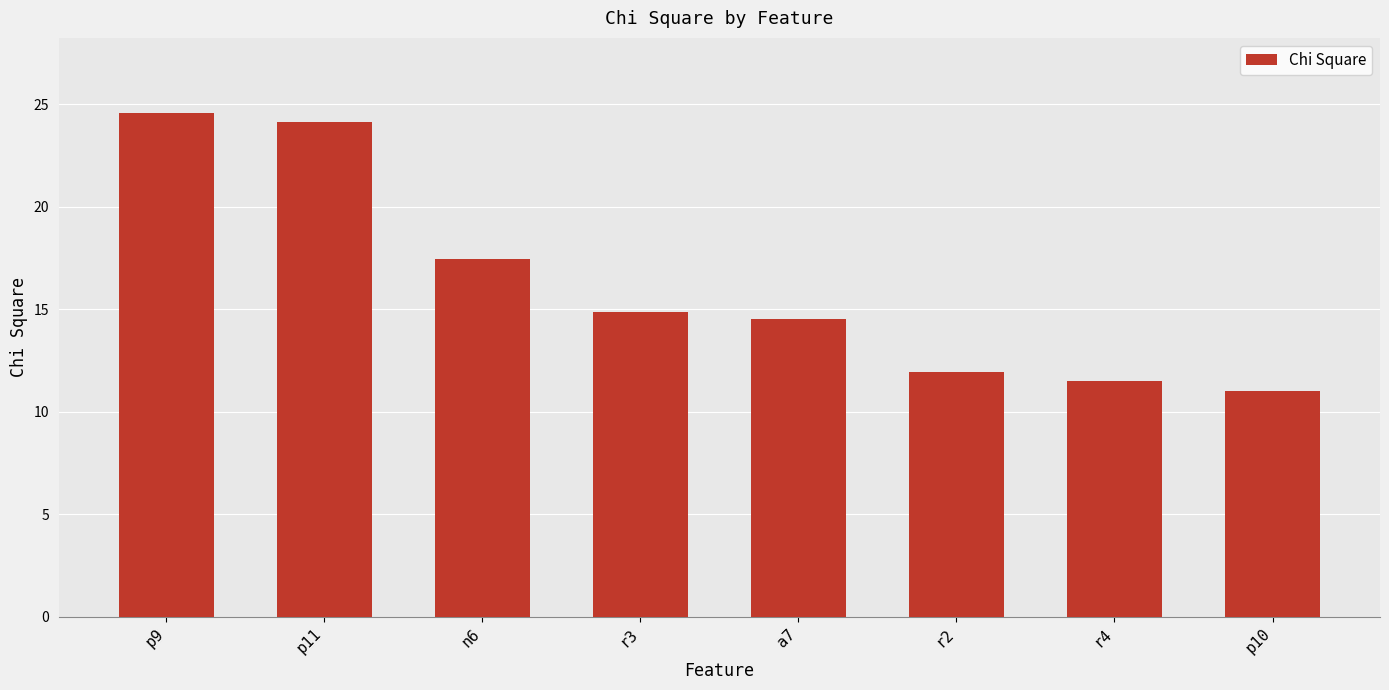

Rank the categories by value from lowest to highest.

p10, r4, r2, a7, r3, n6, p11, p9